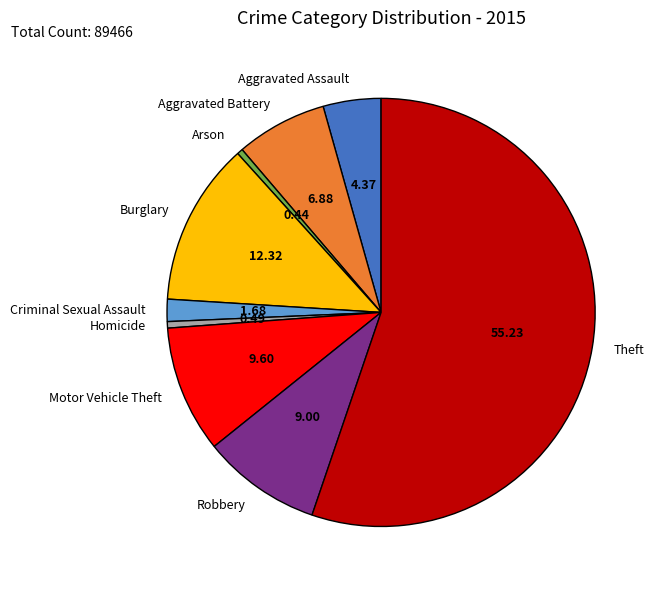

How many slices are in this pie chart?

9